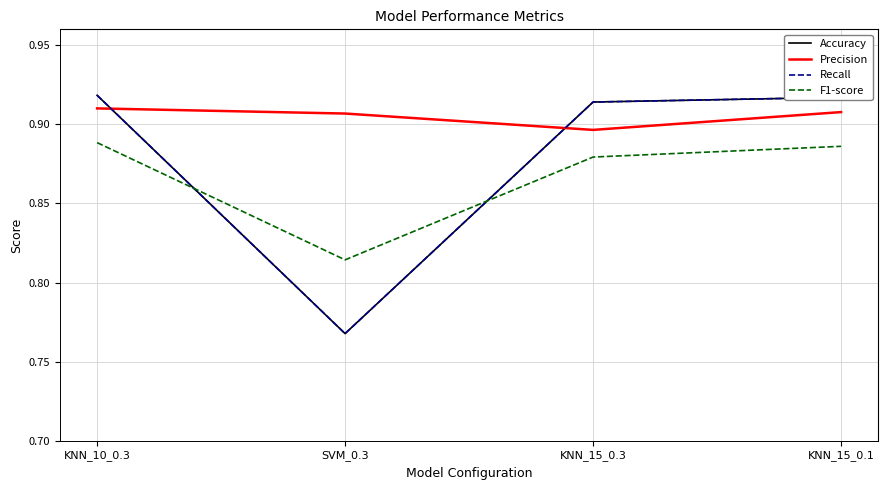

Is this an area chart (filled region under the line)?

No